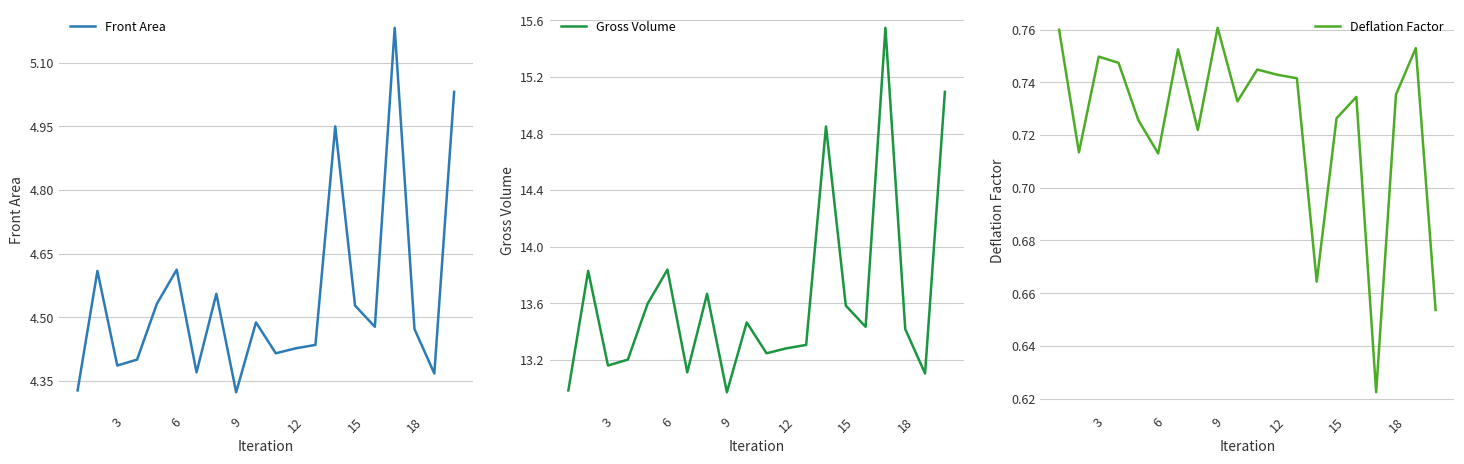

What is the maximum value for Gross Volume?

15.5